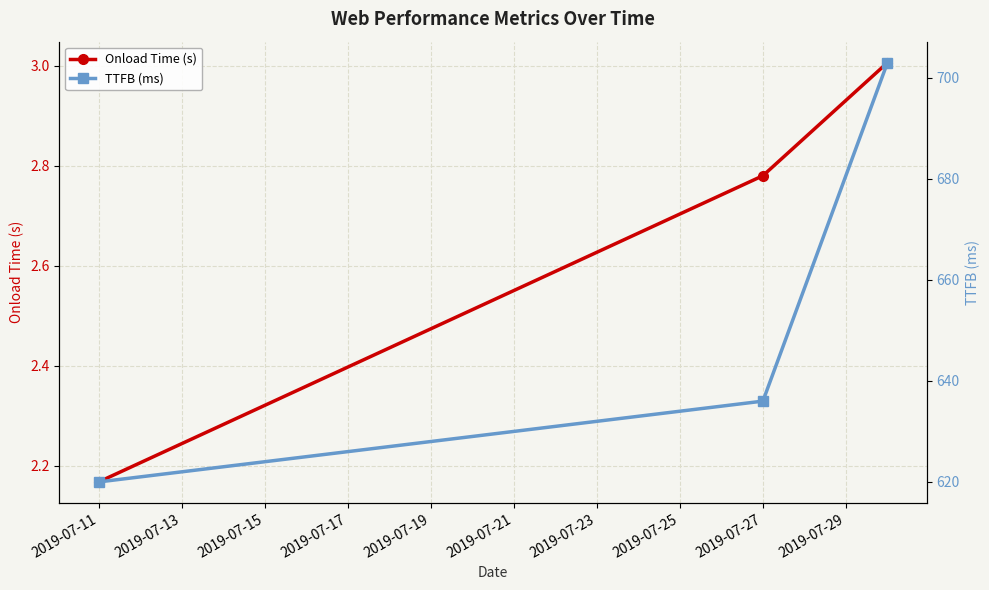

Where is Onload Time (s) nearest to the value 2?

2019-07-11